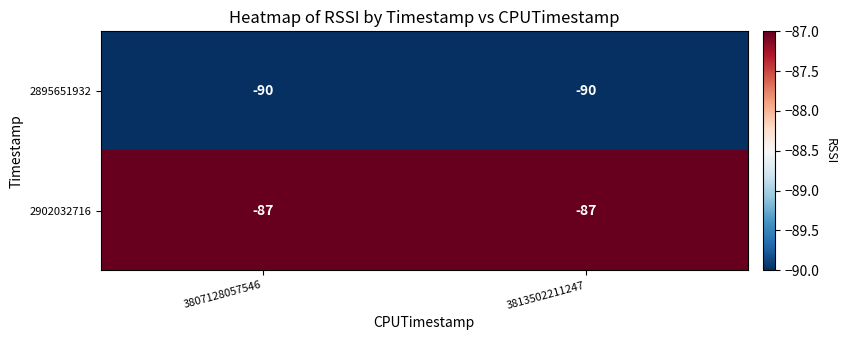

What is the smallest value displayed?

-90